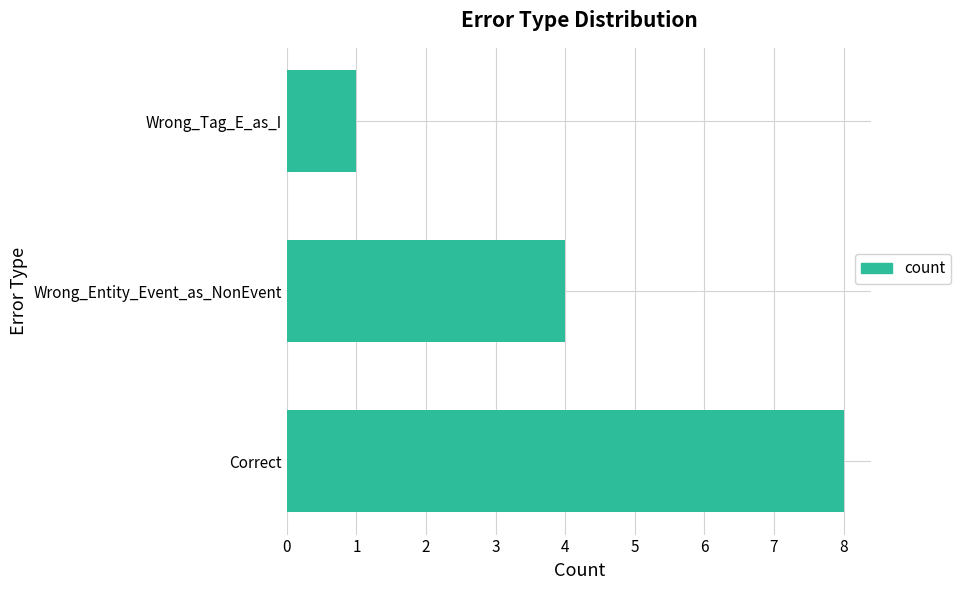

What is the average value?

4